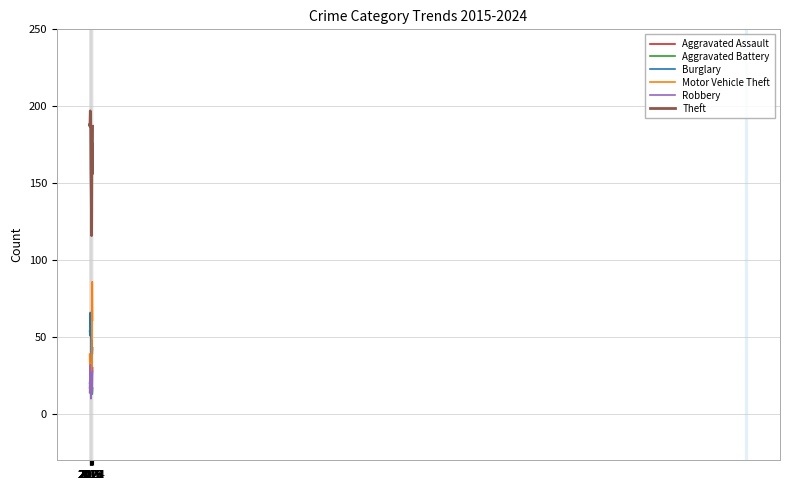

Which series has the largest total across all categories?

Theft